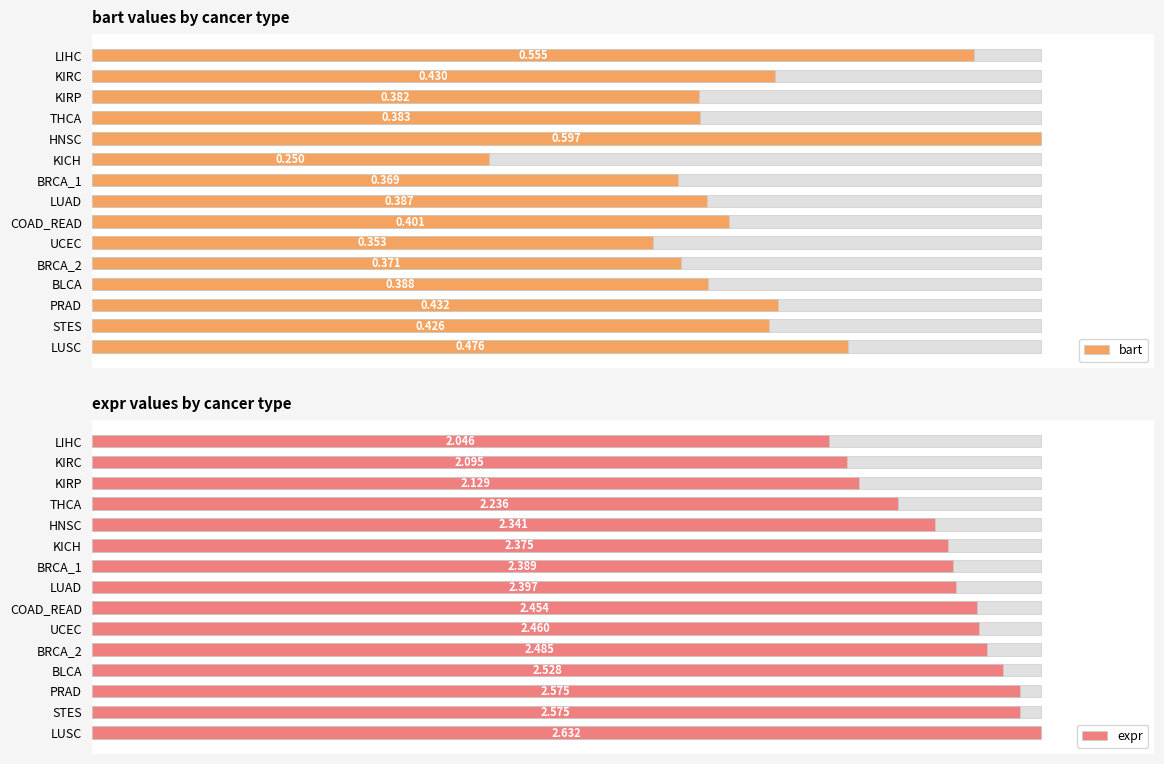

How many groups of bars are there?

15